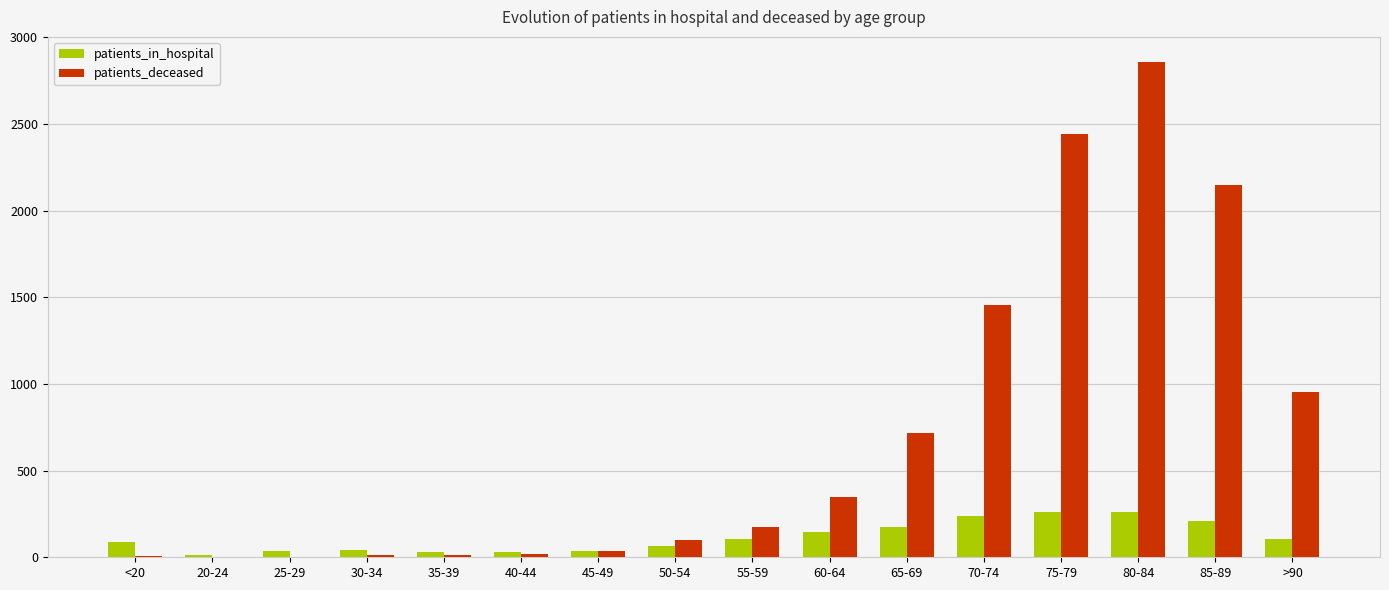

Where does the patients_in_hospital series first go above 104?

55-59